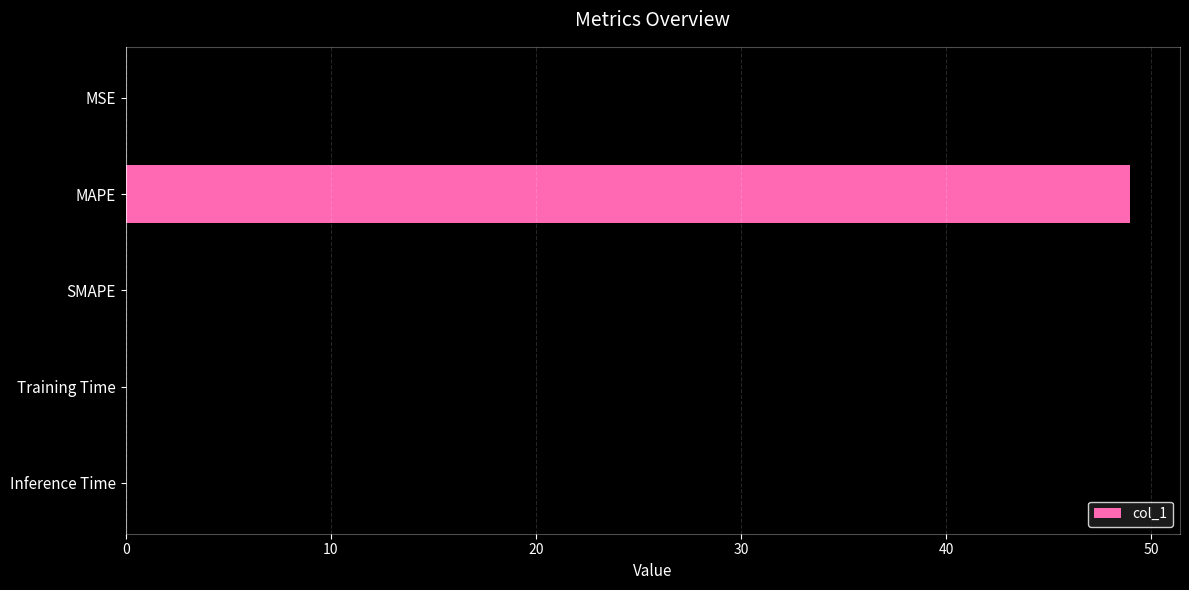

The value at MAPE is 49.0. True or false?

True